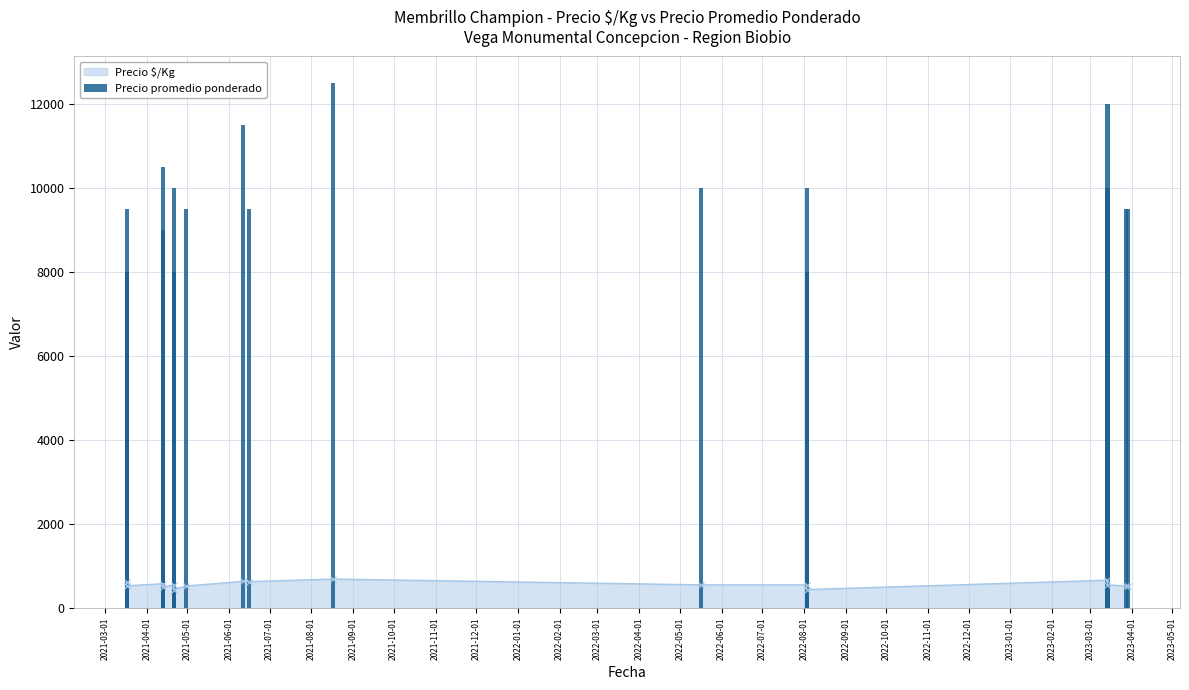

Approximately how many times larger is the value at 2021-05-01 compared to 2021-03-01?

1.1